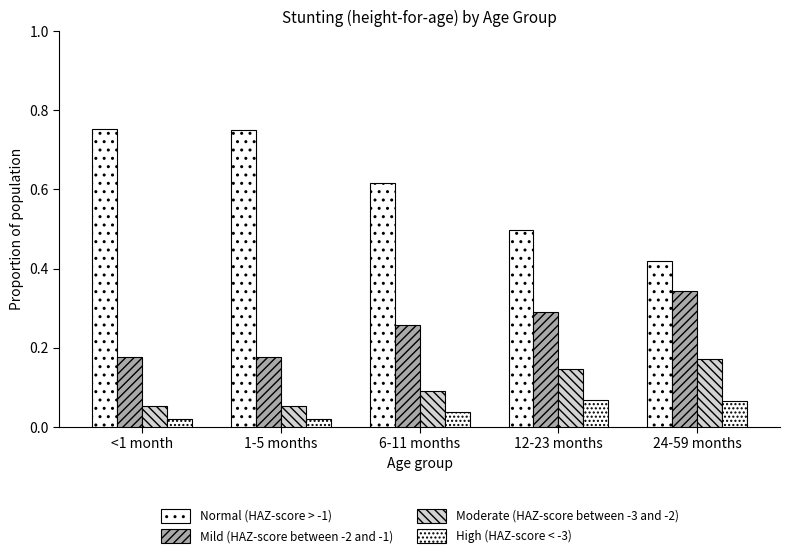

What is the difference between the highest and lowest values at 6-11 months?

0.6